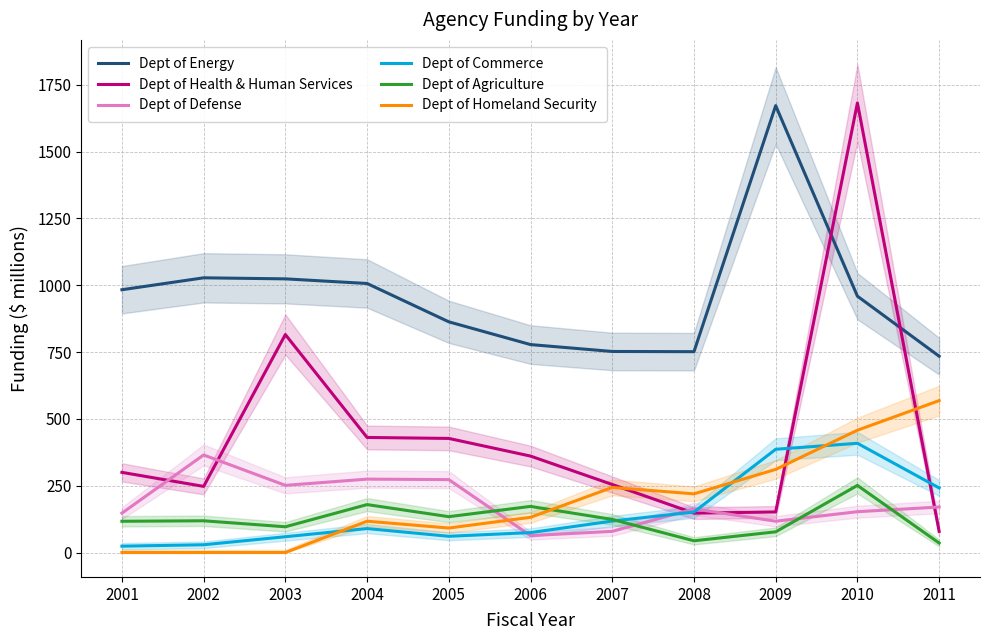

What is the average value of the Dept of Agriculture series?

122.8